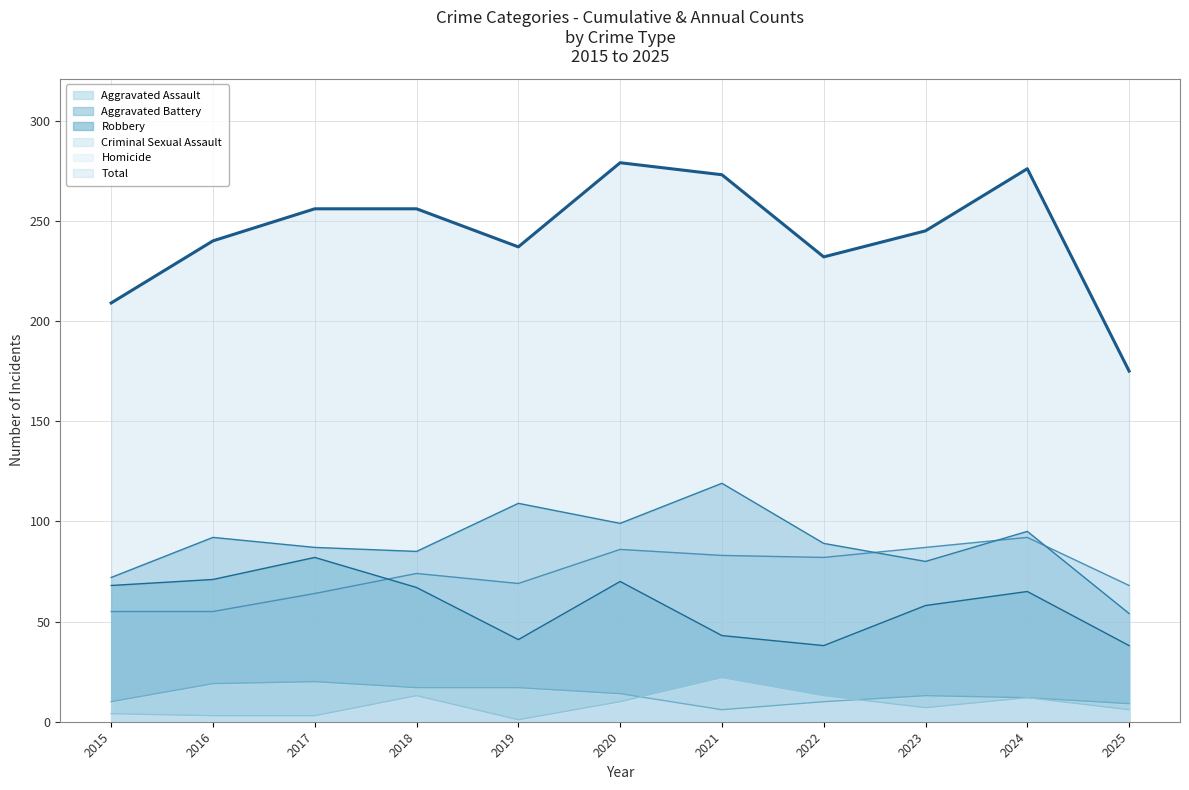

At which category does Robbery reach its first local valley?

2019